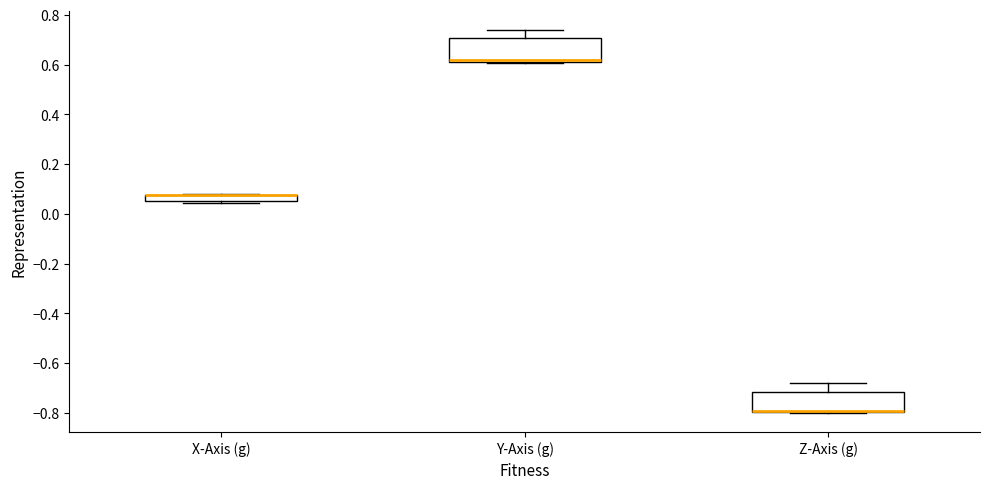

Where is the lower edge of the box for X-Axis (g) on the y-axis? The values are not printed on the chart, so give them approximately, as read against the axis.

0.06